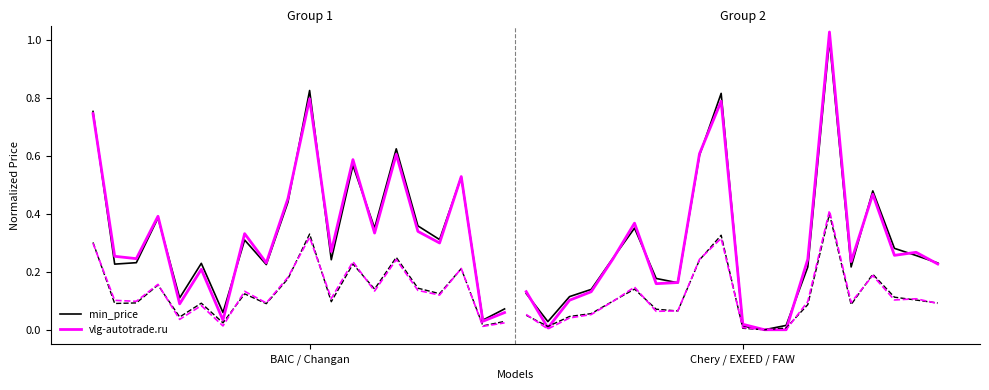

What are all the series names shown in the legend?

min_price, vlg-autotrade.ru